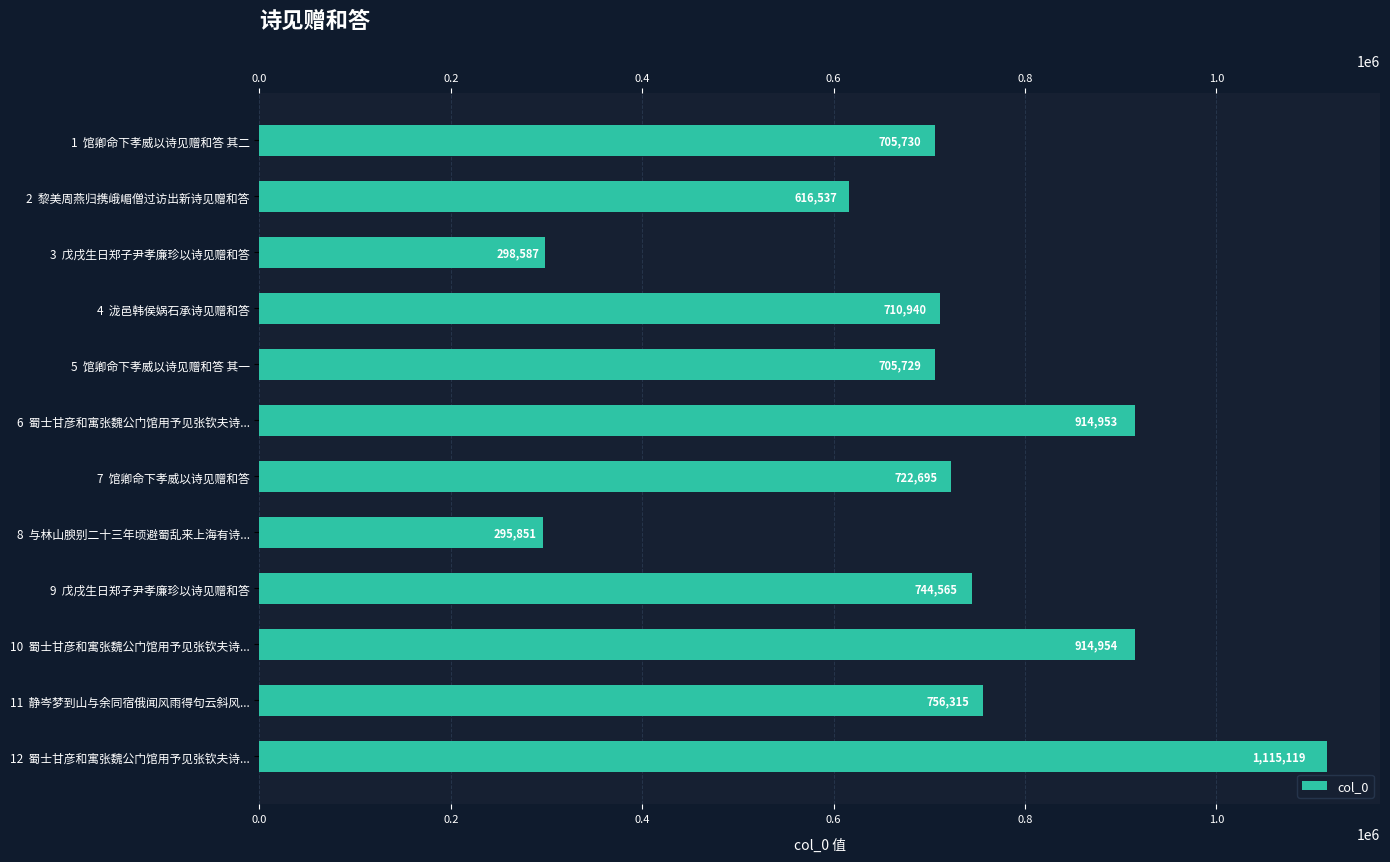

What is the smallest value displayed?

295851